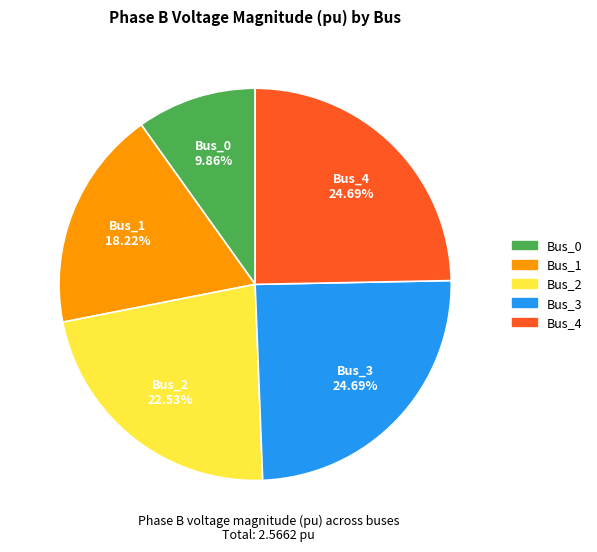

Do Bus_1 and Bus_0 together represent more than half of the pie?

No